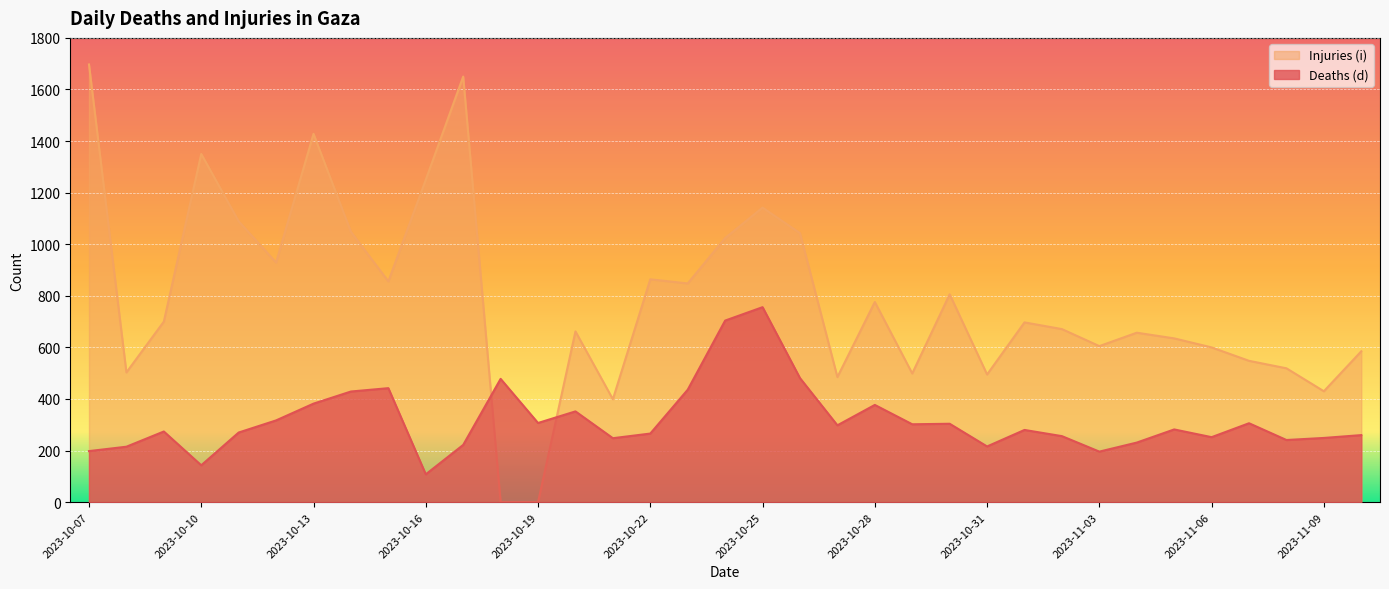

The Deaths (d) series shows 517 at 2023-10-20. True or false?

False